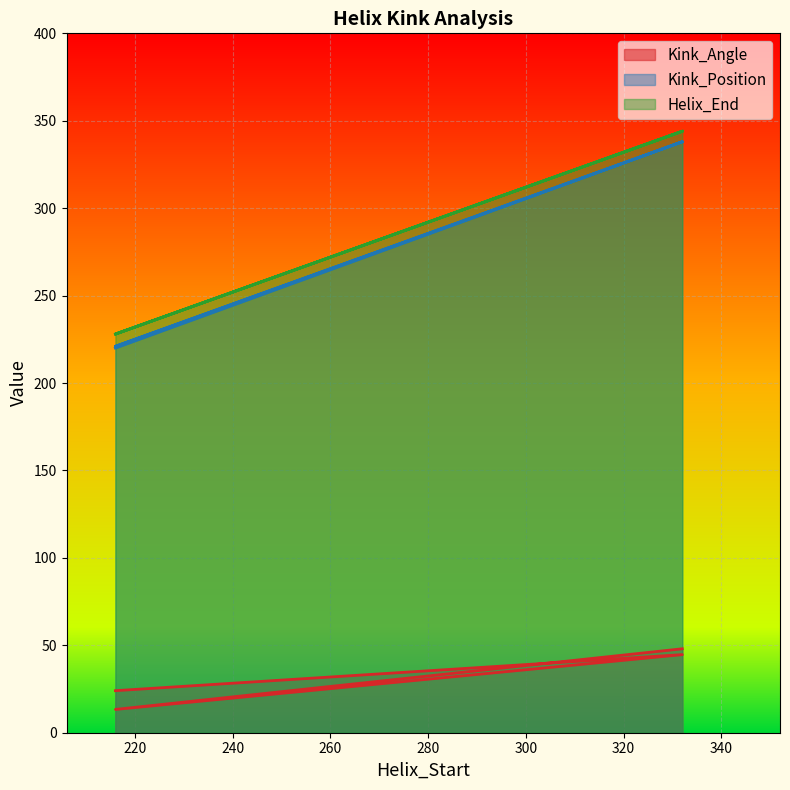

True or false: Kink_Position and Helix_End intersect in this chart.

False